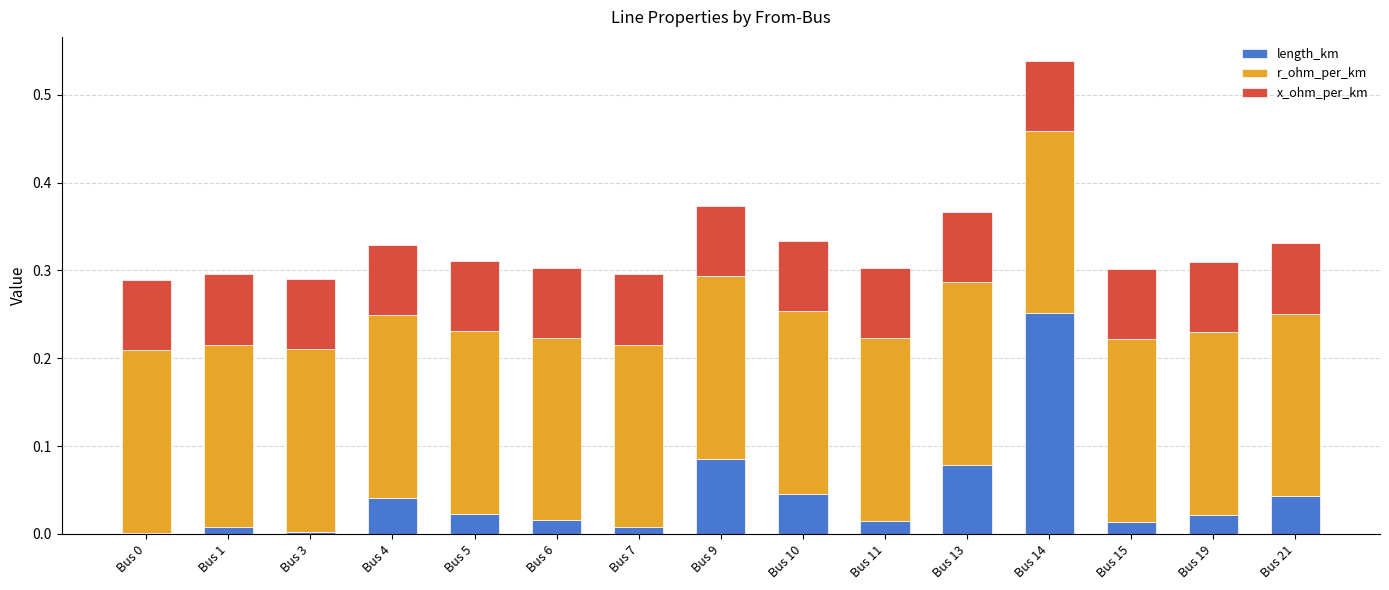

At which category is the sum across all series the highest?

Bus 14